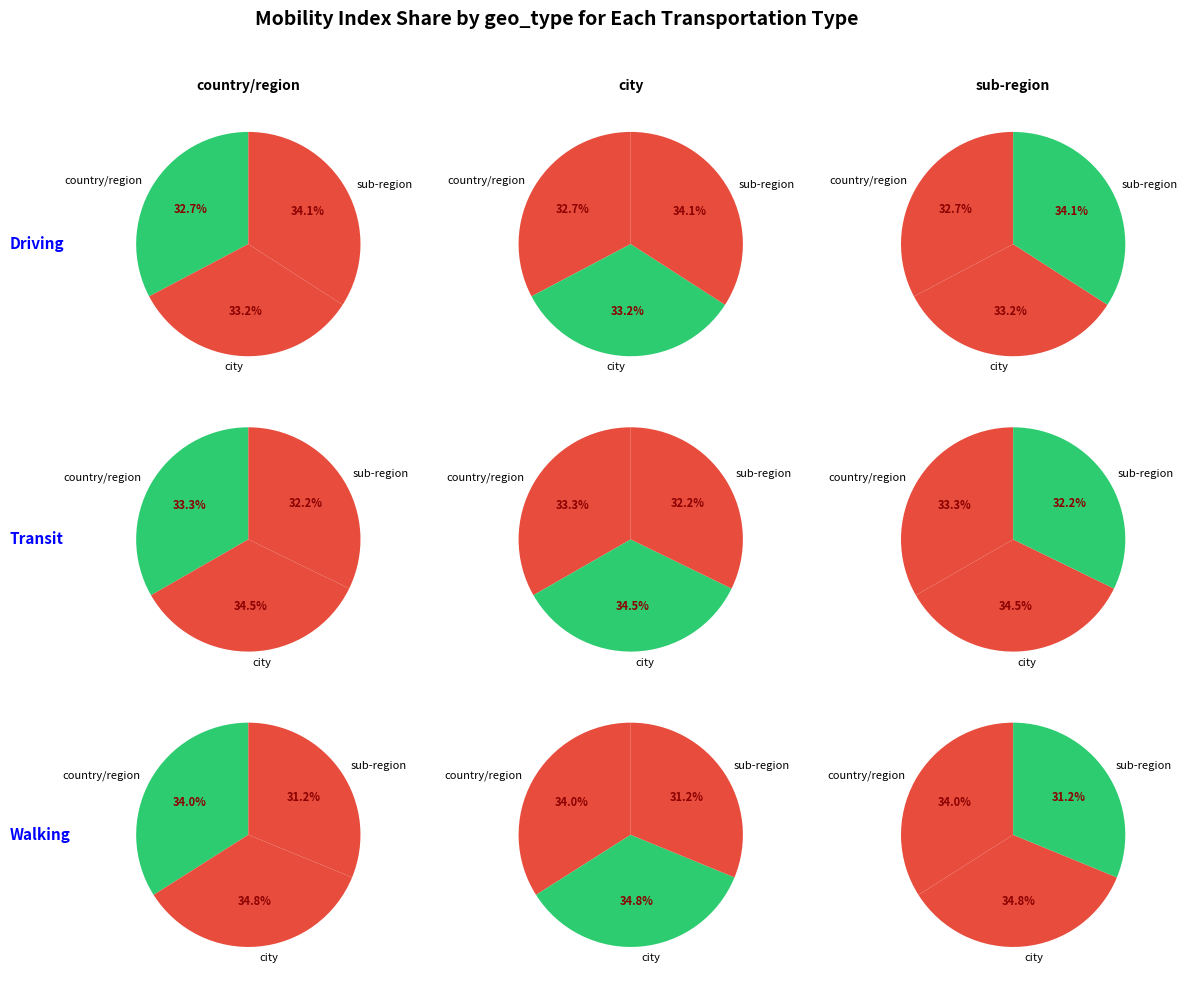

Does any single category account for the majority?

No